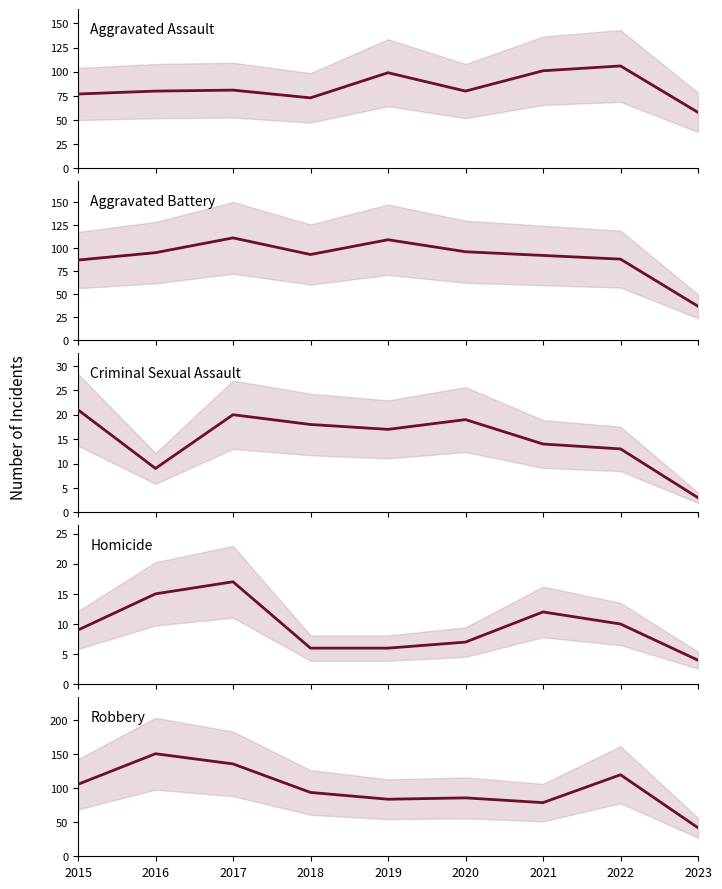

What is the value of the Aggravated Battery point at the 6th from the left?

96